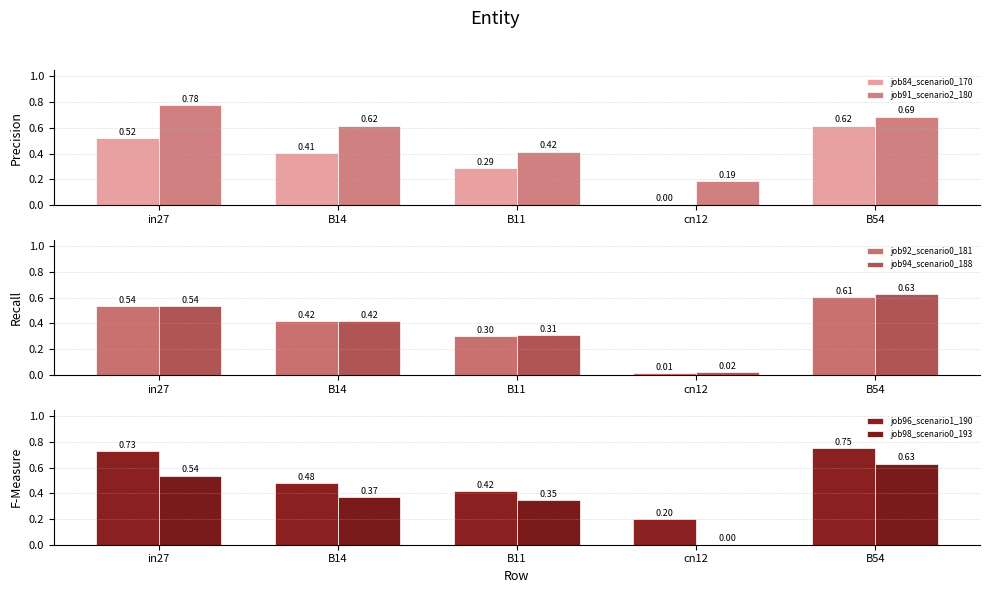

How many series are shown in this chart?

6